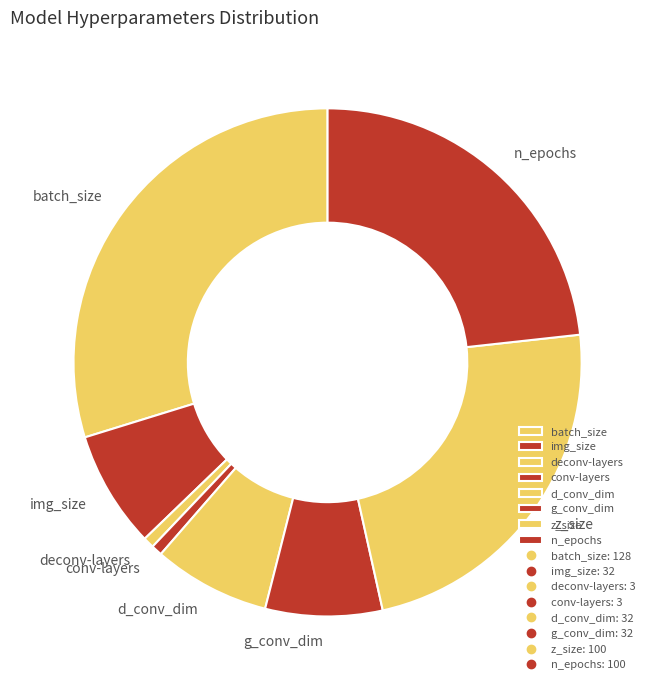

True or false: n_epochs accounts for 14% of the total.

False